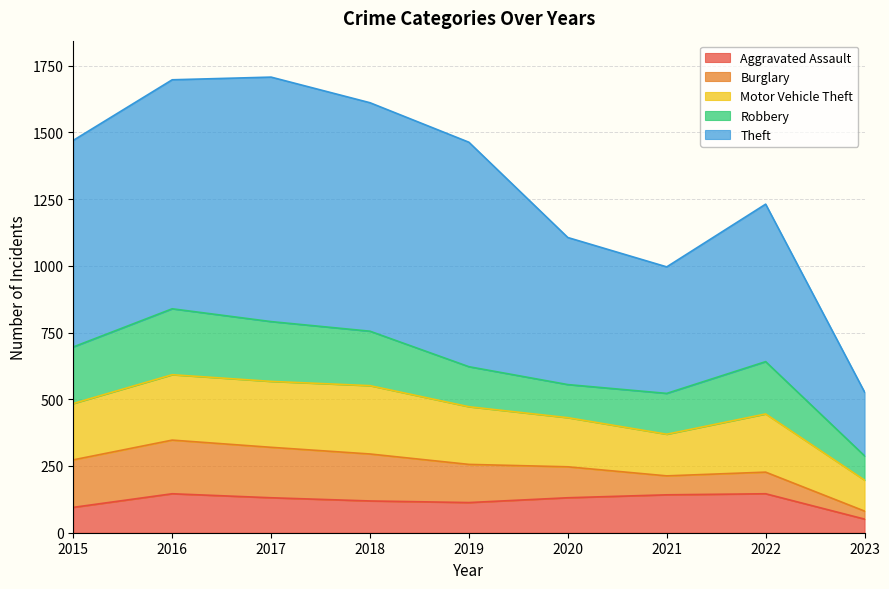

What is the highest value of the Burglary series?

201